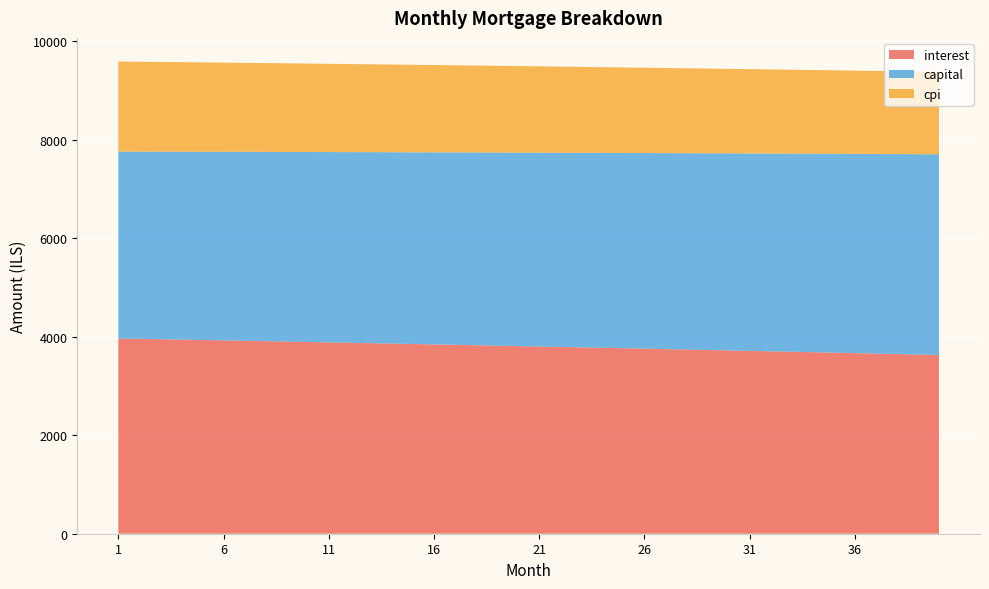

Reading left to right, extract all data points from this chart.

interest: 3965.6	3957.8	3950.0	3942.1	3934.2	3926.3	3918.3	3910.3	3902.2	3894.1	3885.9	3877.7	3869.5	3861.2	3852.8	3844.5	3836.0	3827.6	3819.1	3810.5	3801.9	3793.3	3784.6	3775.9	3767.1	3758.3	3749.4	3740.5	3731.6	3722.6	3713.5	3704.4	3695.3	3686.1	3676.9	3667.6	3658.3	3648.9	3639.5	3630.0
capital: 3794.8	3801.8	3808.8	3815.7	3822.7	3829.7	3836.8	3843.8	3850.8	3857.9	3865.0	3872.1	3879.2	3886.3	3893.4	3900.5	3907.7	3914.8	3922.0	3929.2	3936.4	3943.6	3950.9	3958.1	3965.4	3972.6	3979.9	3987.2	3994.5	4001.8	4009.2	4016.5	4023.9	4031.3	4038.7	4046.1	4053.5	4060.9	4068.4	4075.8
cpi: 1829.7	1826.1	1822.5	1818.8	1815.2	1811.5	1807.8	1804.0	1800.3	1796.5	1792.7	1788.9	1785.1	1781.2	1777.3	1773.4	1769.5	1765.6	1761.6	1757.7	1753.7	1749.7	1745.6	1741.6	1737.5	1733.4	1729.3	1725.1	1721.0	1716.8	1712.6	1708.4	1704.1	1699.8	1695.6	1691.3	1686.9	1682.6	1678.2	1673.8